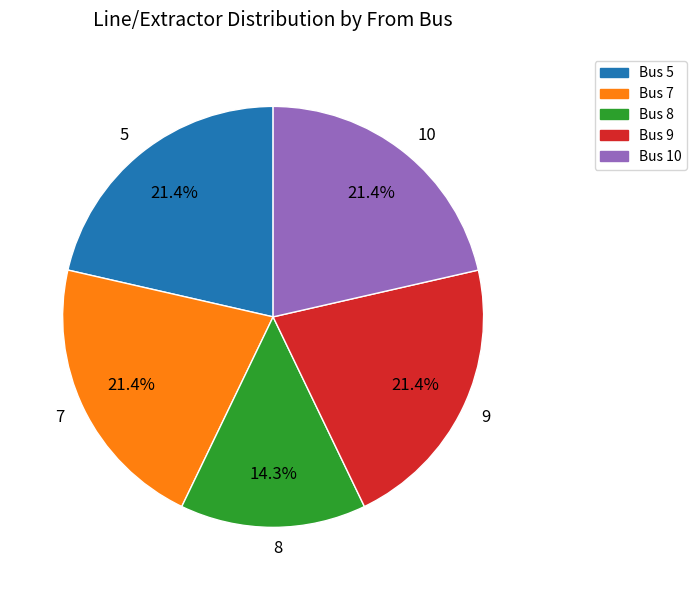

The 7 slice represents 14% of the pie. True or false?

False